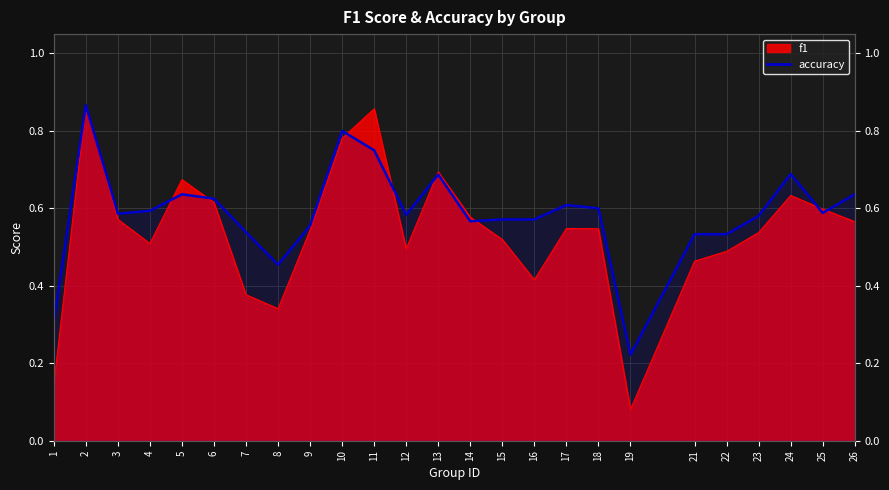

What is the difference between the values at 15 and 11?

0.2